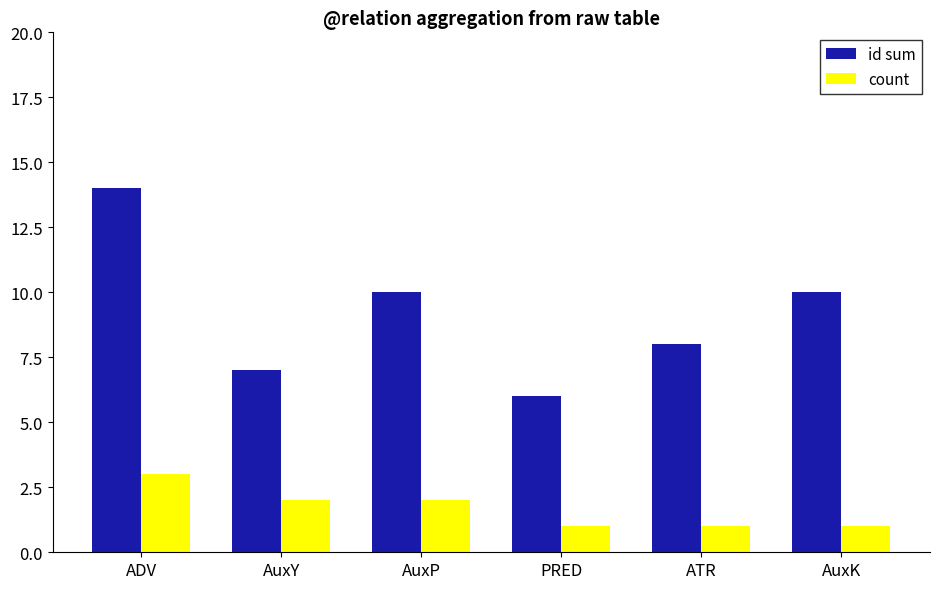

What are all the series names shown in the legend?

id sum, count